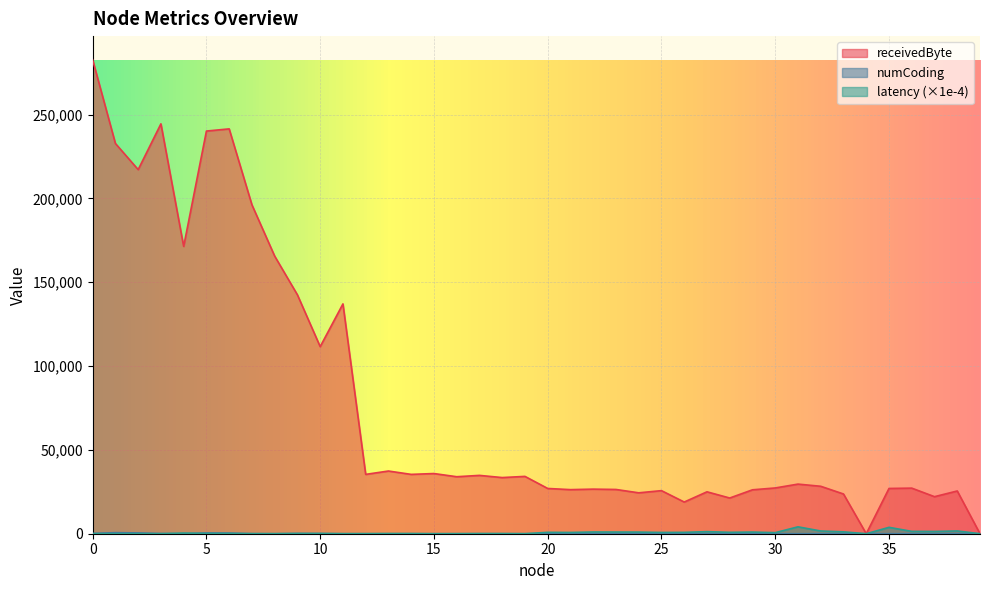

True or false: numCoding and receivedByte intersect in this chart.

False